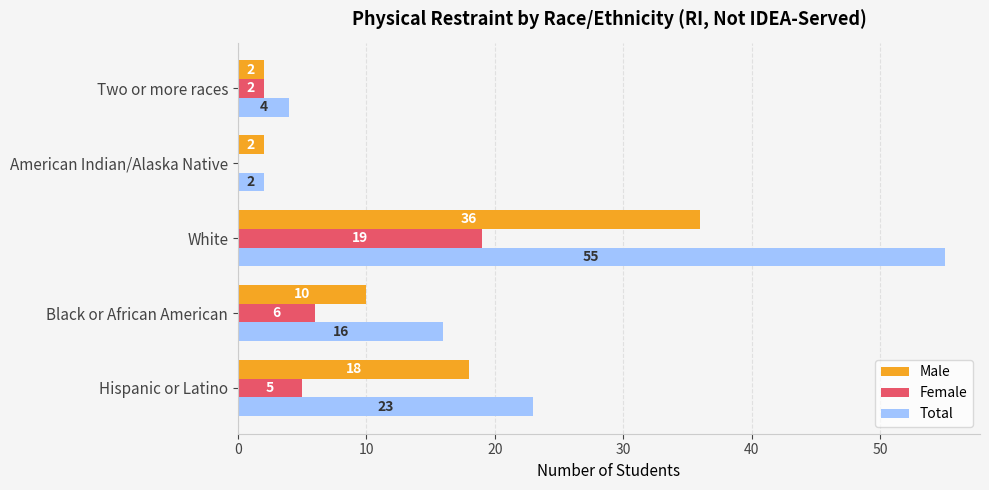

What is the highest value of the Total series?

55